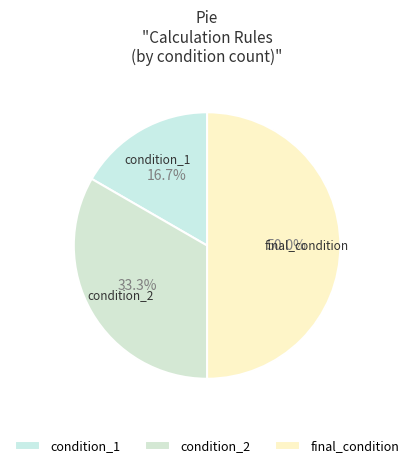

Which slice is the smallest?

condition_1